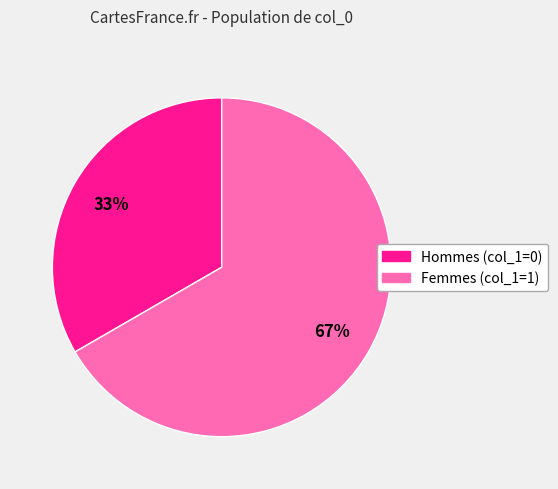

Is there any slice that represents more than half of the pie?

Yes